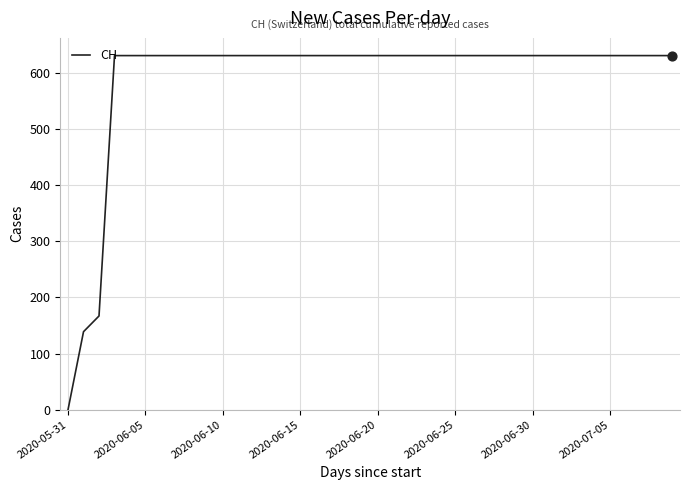

What is the greatest value displayed?

631